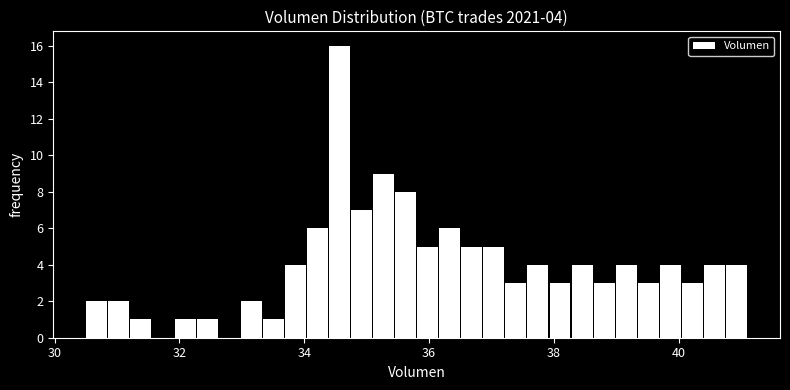

Read against the x-axis, roughly where is the centre of the tallest bar?

34.6